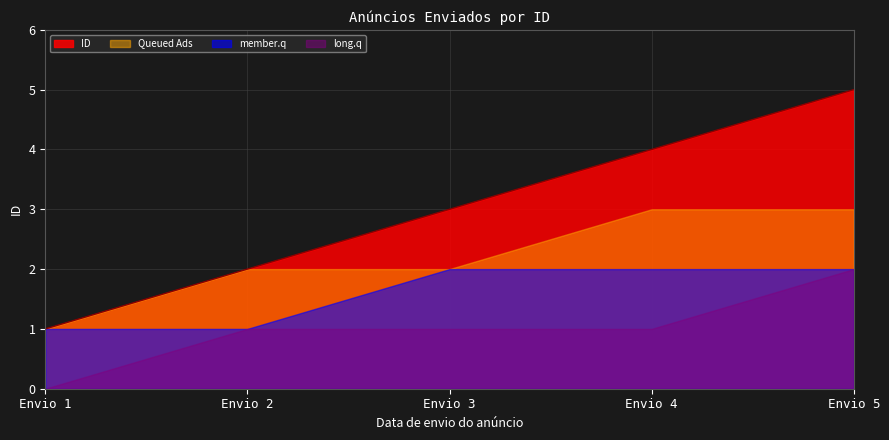

The Queued Ads series shows 2 at Envio 1. True or false?

False